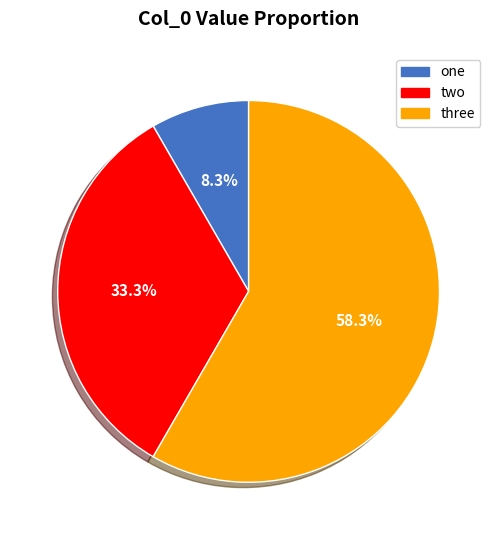

To the nearest percent, what is the combined percentage of three and one?

67%